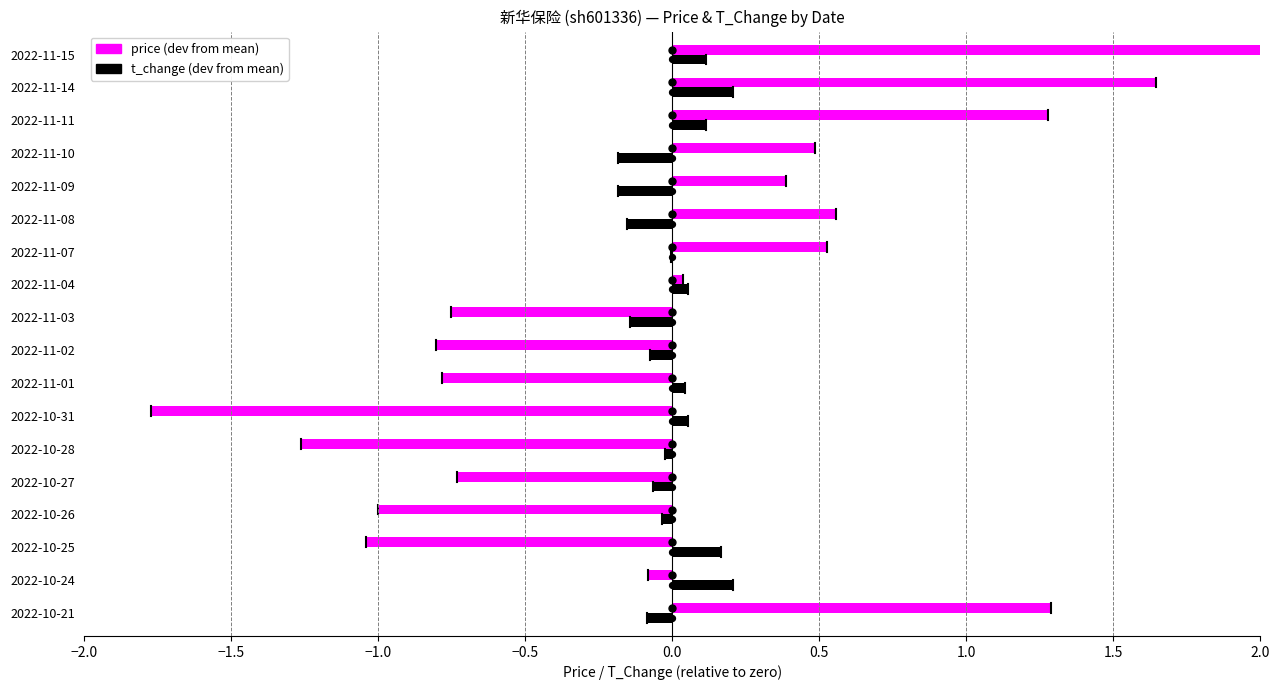

What are all the series names shown in the legend?

price (dev from mean), t_change (dev from mean)